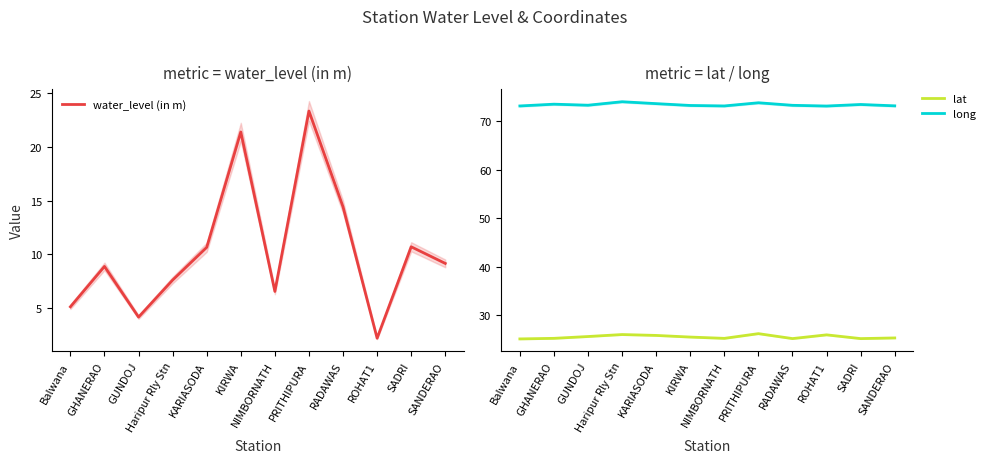

Is the value of water_level (in m) at KARIASODA greater than the value of lat at RADAWAS?

No